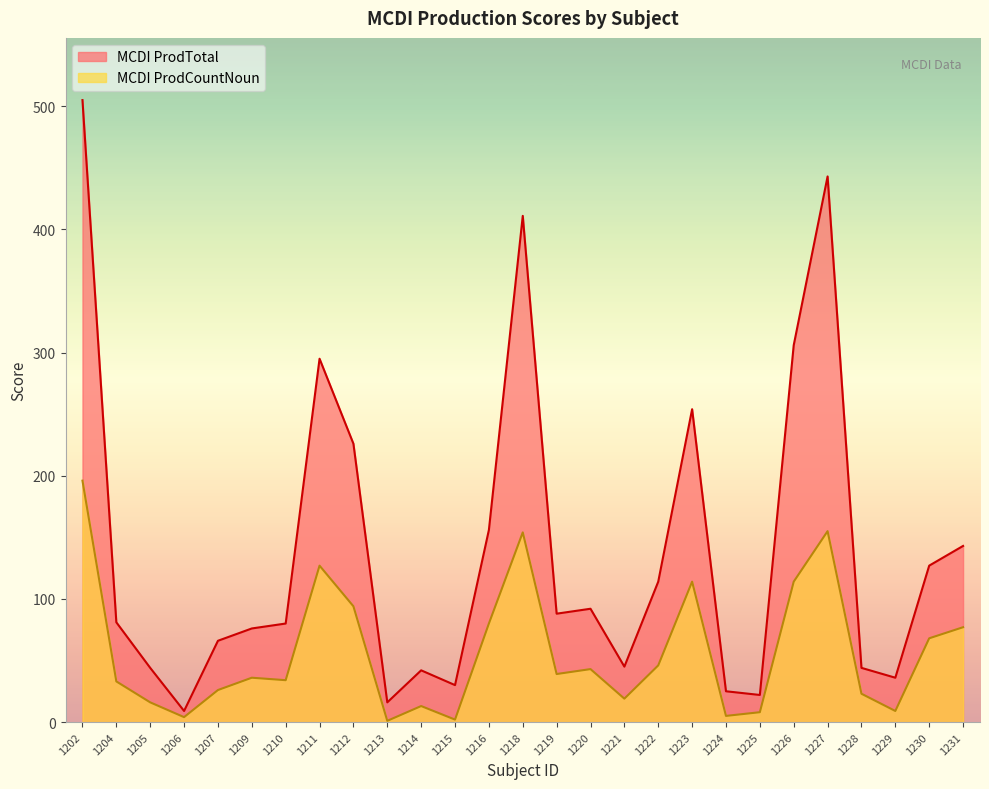

Where does the MCDI ProdCountNoun series first go above 36?

1202